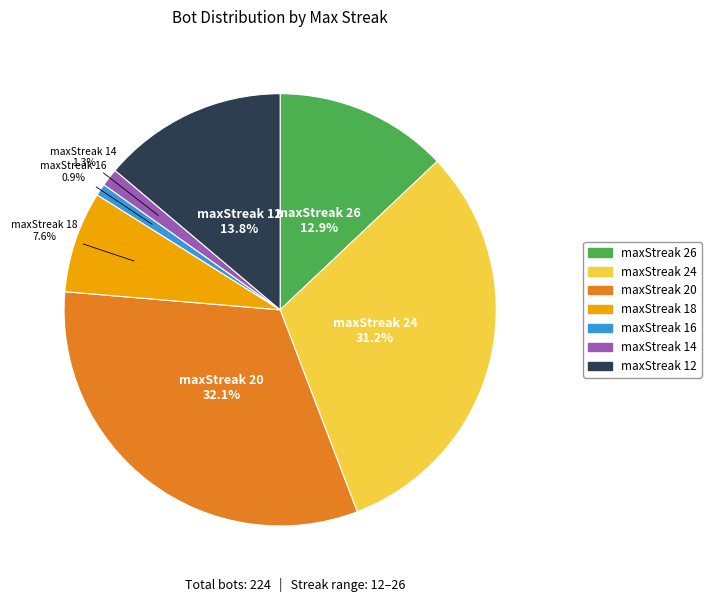

Count the number of slices in the pie.

7